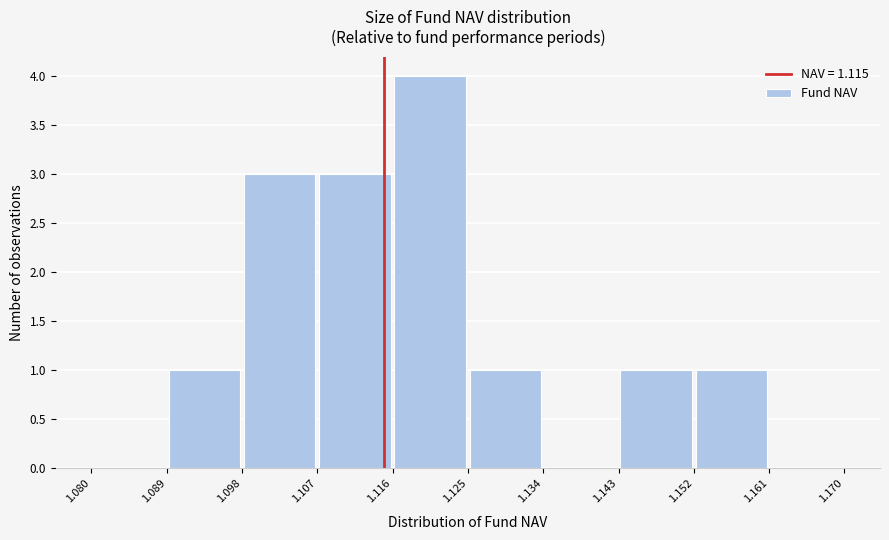

What is the height of the bar covering 1.125 to 1.134 on the x-axis? The values are not printed on the chart, so give them approximately, as read against the axis.

1